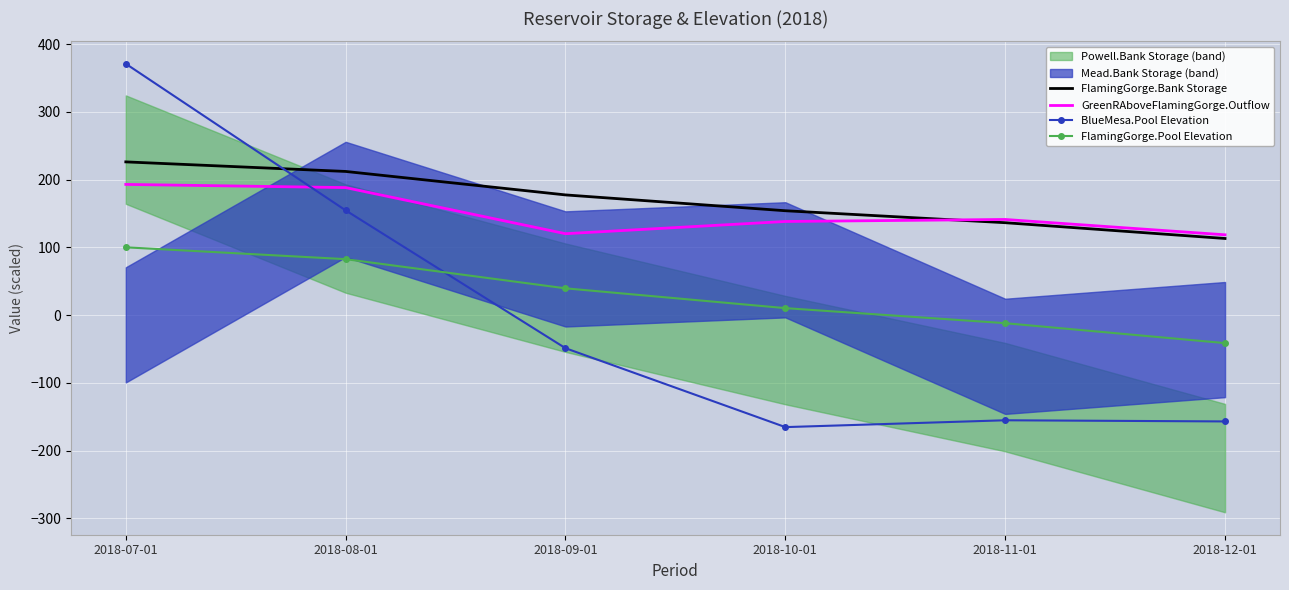

Reading left to right, extract all data points from this chart.

FlamingGorge.Bank Storage: 226.3	212.2	177.6	154.2	136.5	113.2
GreenRAboveFlamingGorge.Outflow: 193.0	188.4	120.3	138.3	141.3	118.7
BlueMesa.Pool Elevation: 371.1	154.8	-48.7	-165.2	-155.1	-156.8
FlamingGorge.Pool Elevation: 100.2	82.7	39.7	10.4	-11.8	-41.2